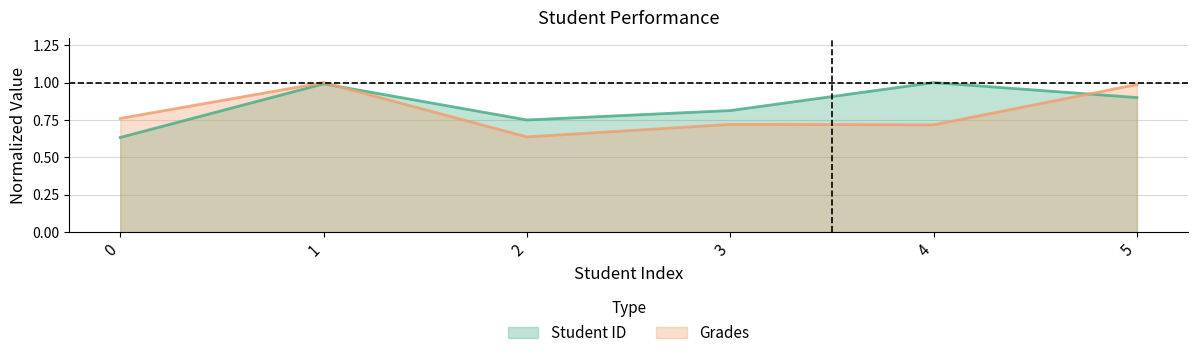

Reading left to right, transcribe all the data shown in this chart.

Student ID: 0.6	1.0	0.8	0.8	1.0	0.9
Grades: 0.8	1.0	0.6	0.7	0.7	1.0